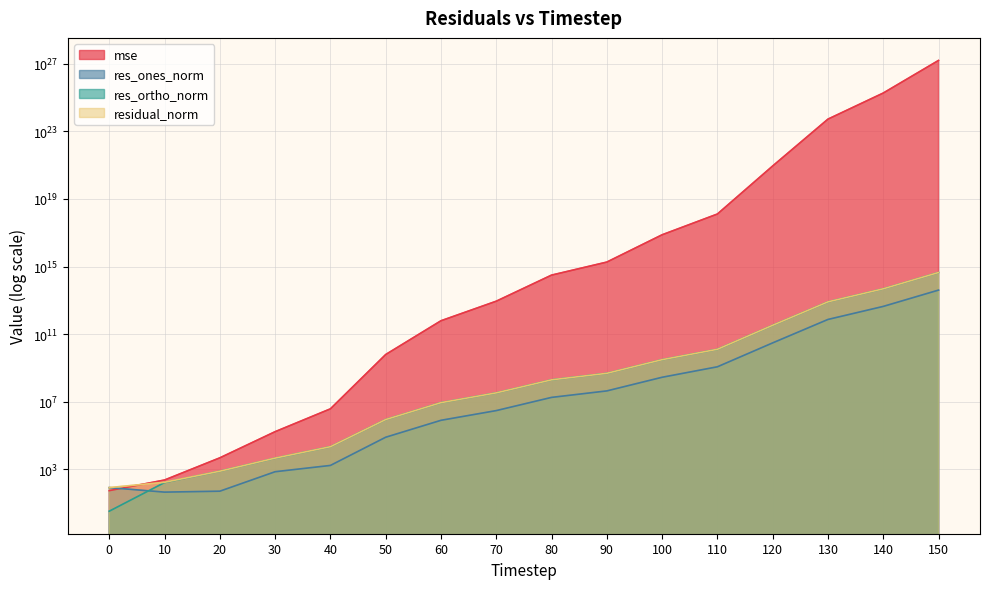

Where do res_ortho_norm and res_ones_norm first cross each other?

0 and 10